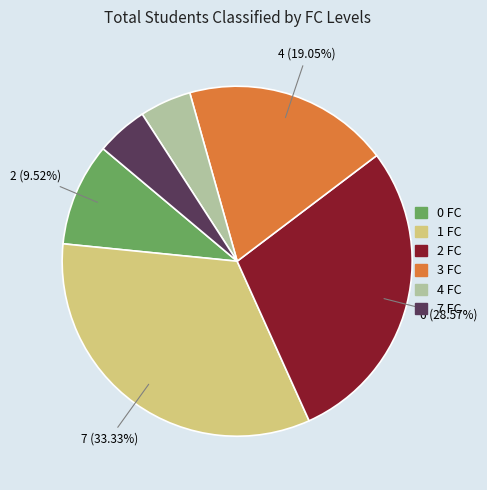

What percentage do 0 and 3 together represent?

28.6%